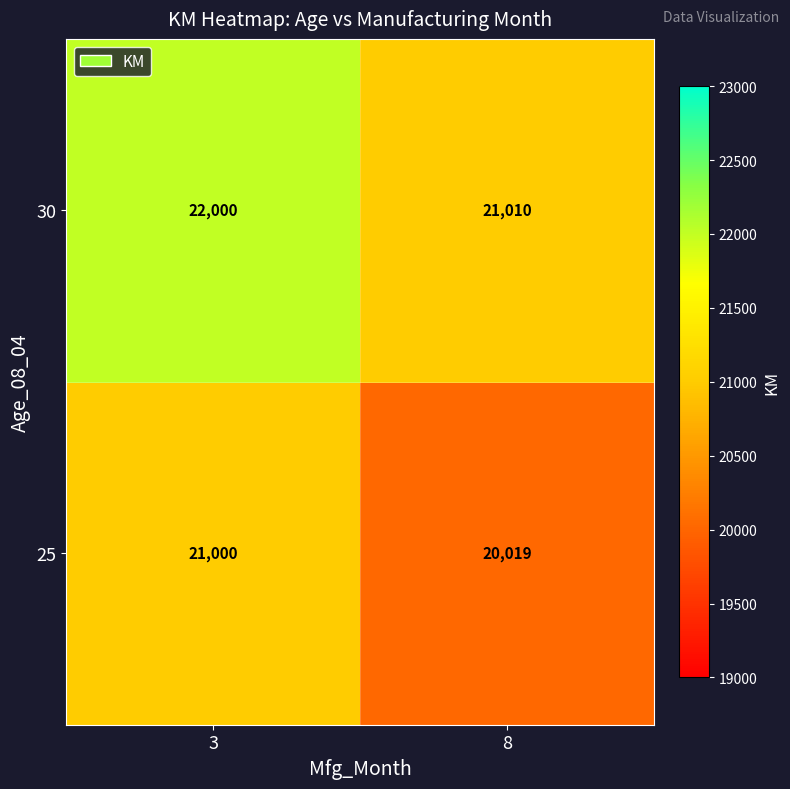

Reading left to right, extract all data points from this chart.

30: 3=22000	8=21010
25: 3=21000	8=20019